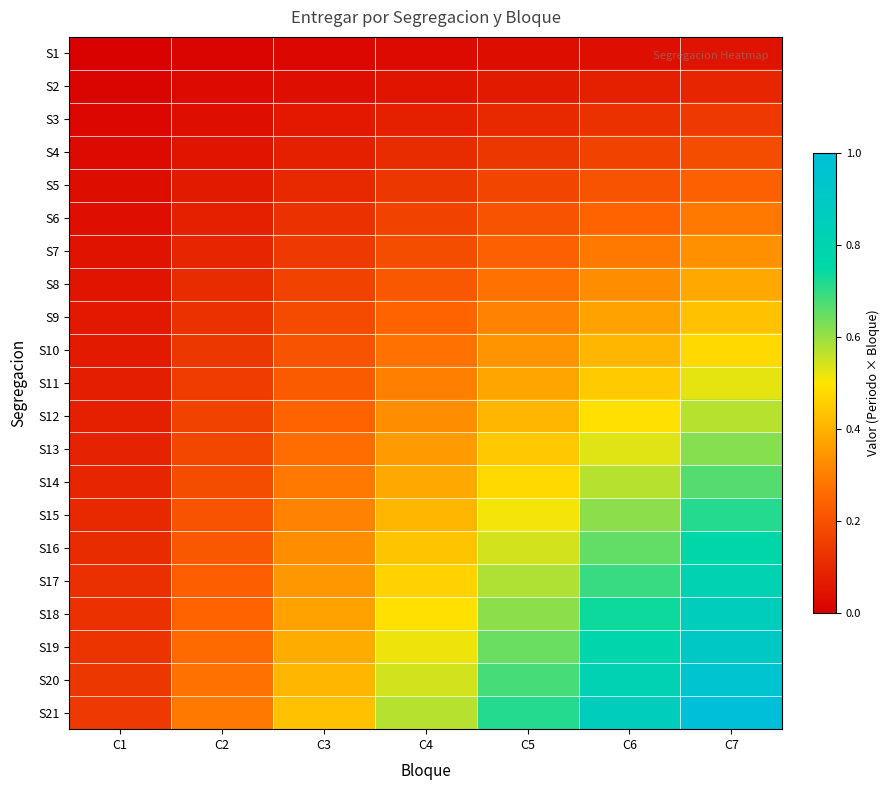

At how many categories does at least one series exceed 0?

7